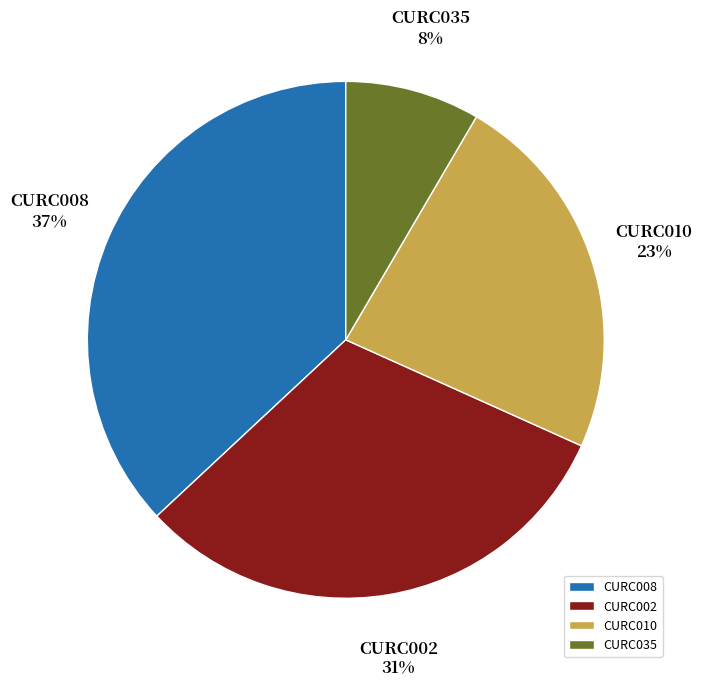

Is it true that CURC010 is 32% of the pie?

False